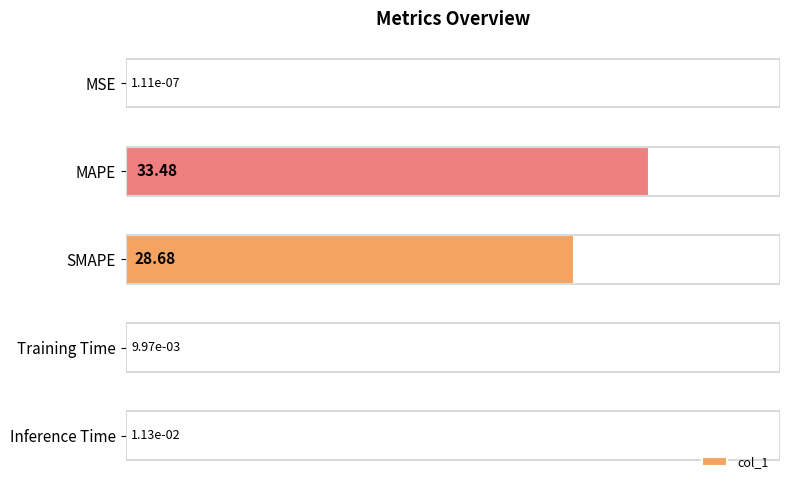

What is the sum of all values?

62.2